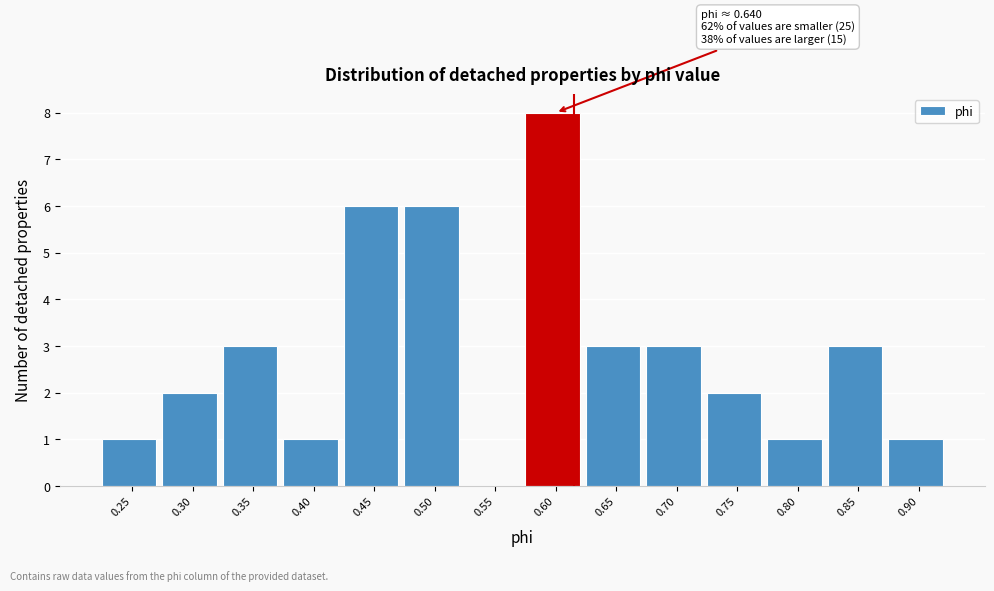

Reading left to right, what are all the values shown in this chart?

0.25=1	0.30=2	0.35=3	0.40=1	0.45=6	0.50=6	0.55=0	0.60=8	0.65=3	0.70=3	0.75=2	0.80=1	0.85=3	0.90=1